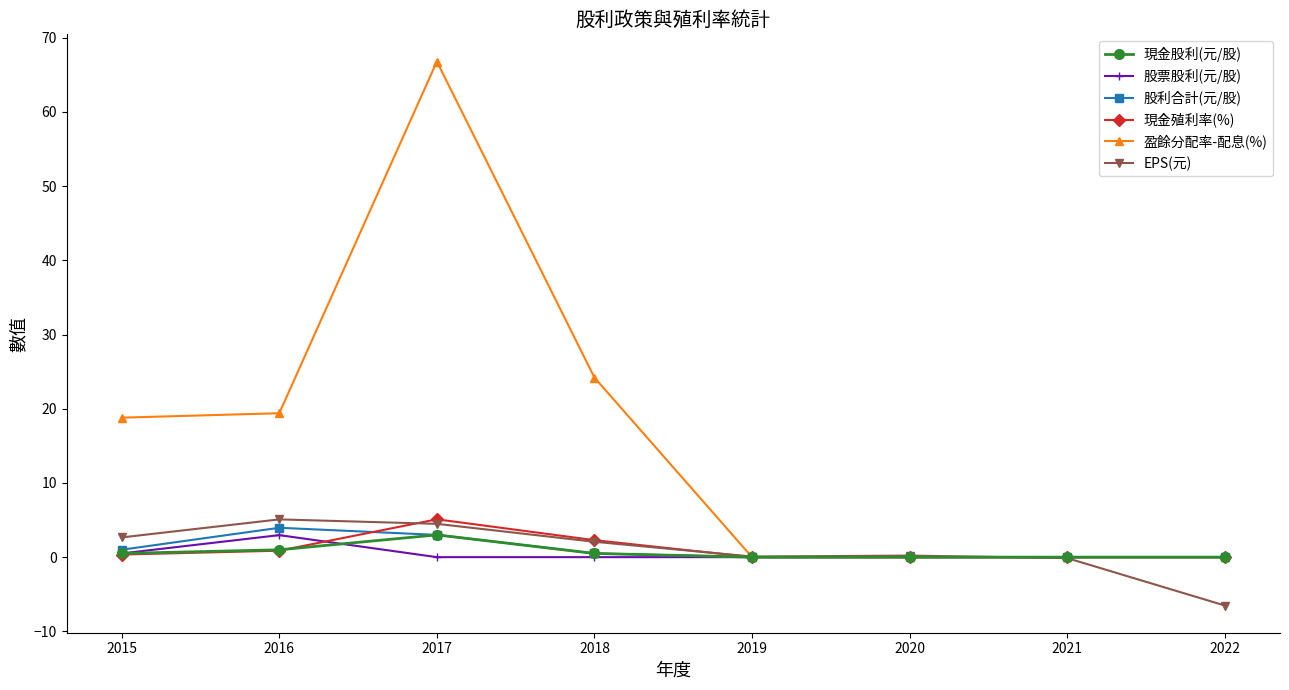

What is the difference between the maximum and minimum values in the 現金殖利率(%) series?

5.1